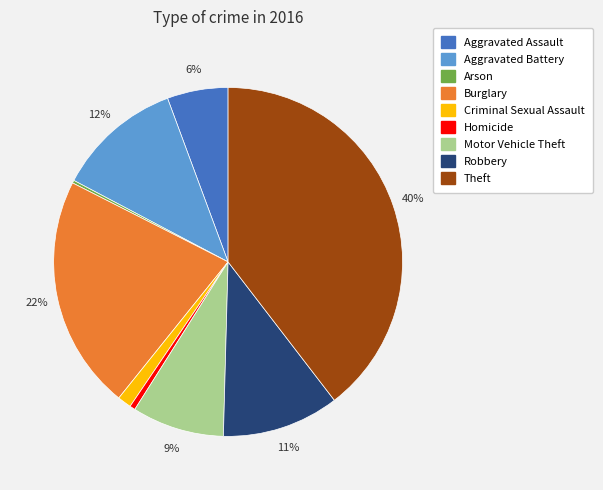

Which slice is the largest?

Theft